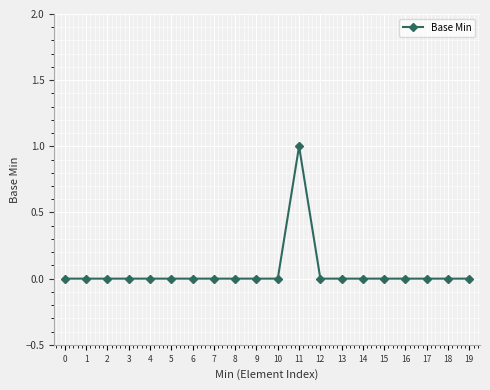

Count the number of data series in this chart.

1